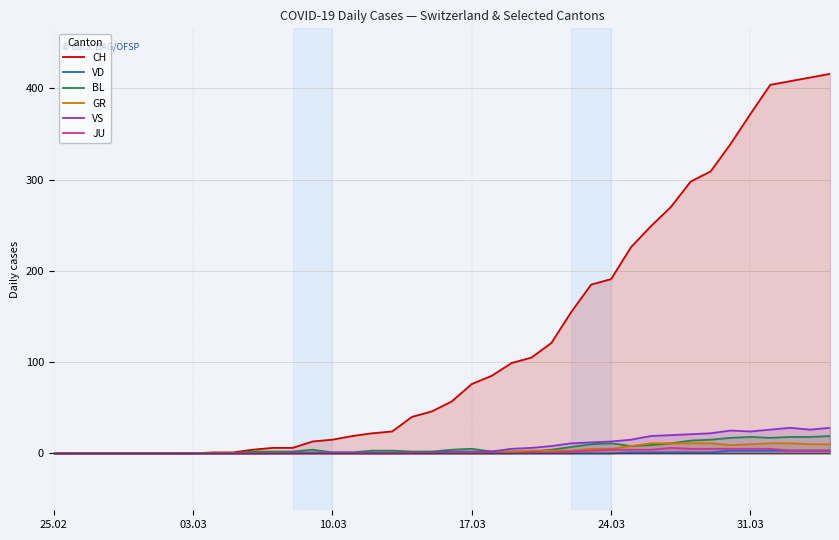

Which series has the largest total across all categories?

CH